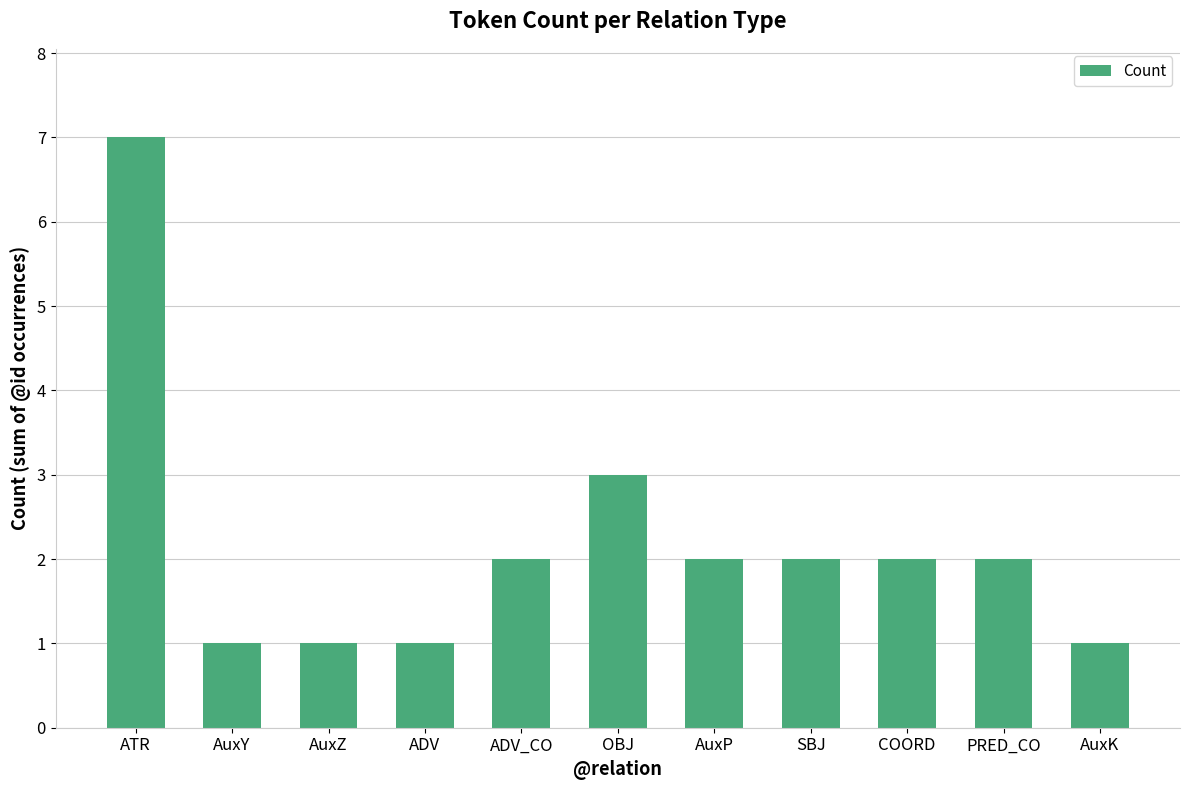

What is the sum of all values?

24